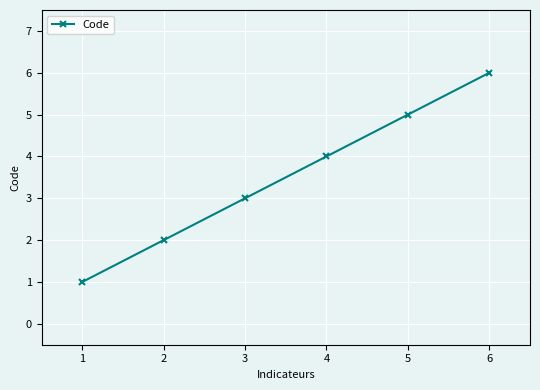

Reading left to right, transcribe all the data shown in this chart.

1	2	3	4	5	6